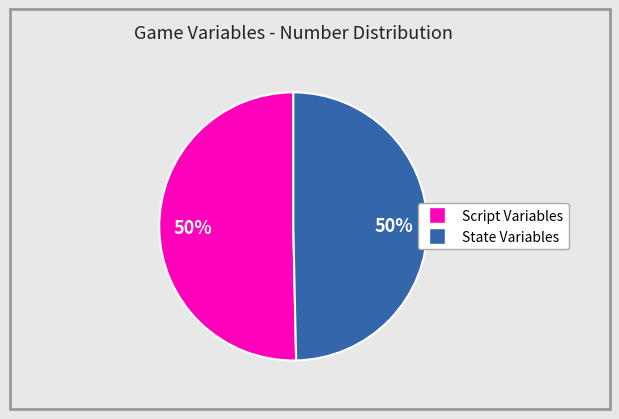

To the nearest percent, what is the average slice percentage?

50%